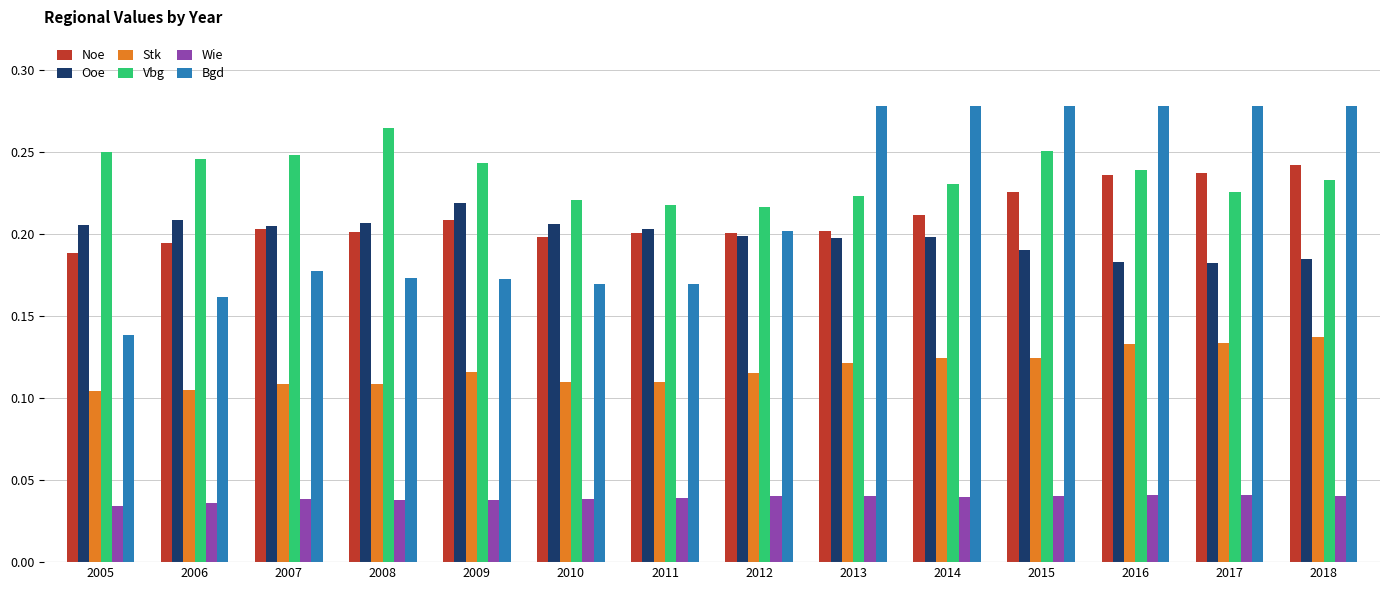

Which series has the largest range (max minus min)?

Bgd